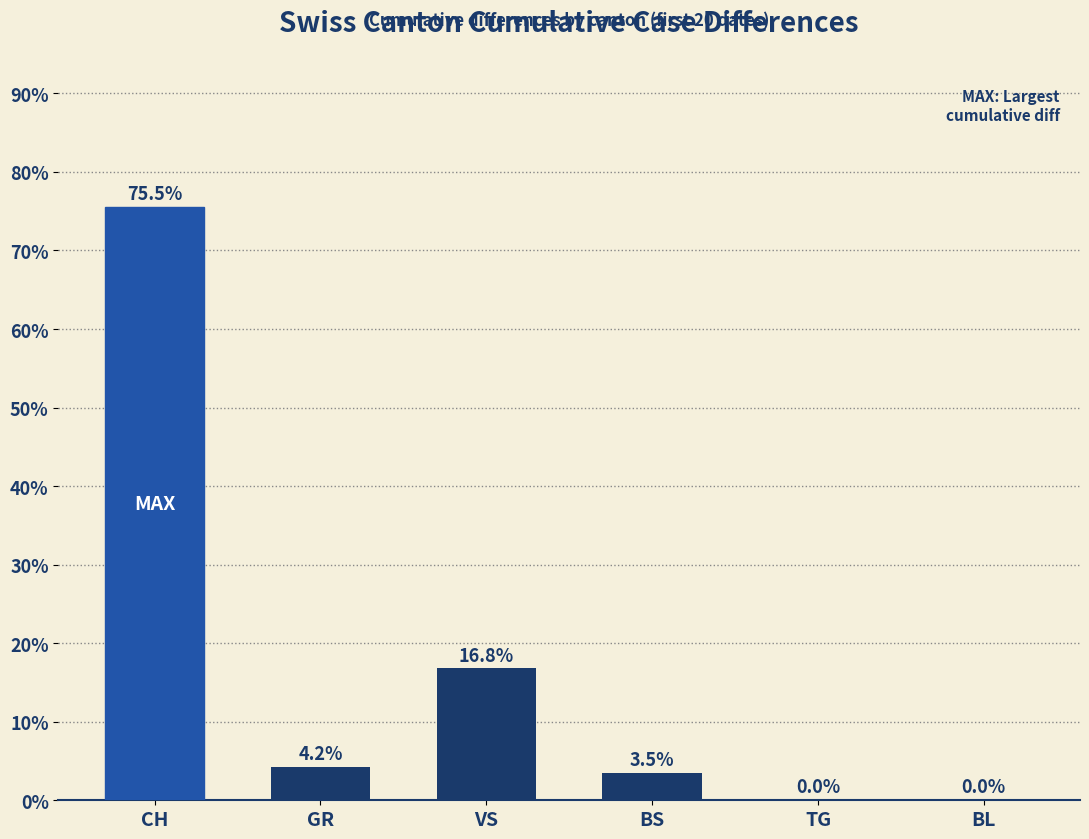

Count the number of values greater than 4.

3